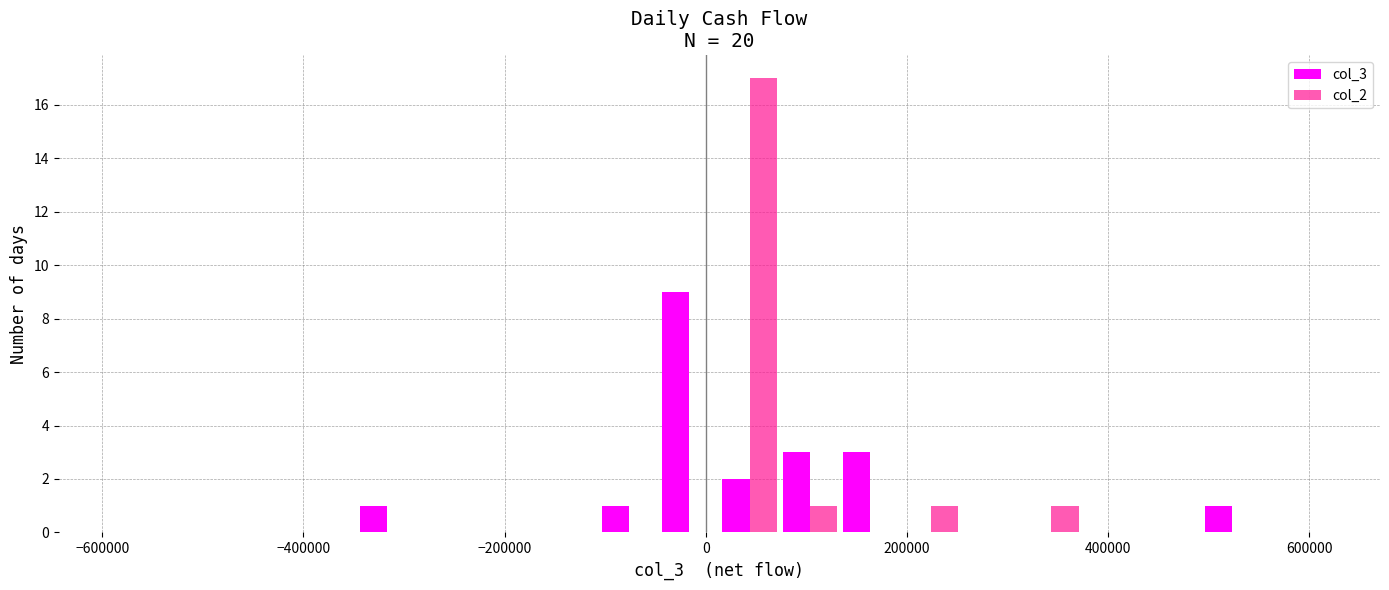

How many categories are shown in the chart?

20